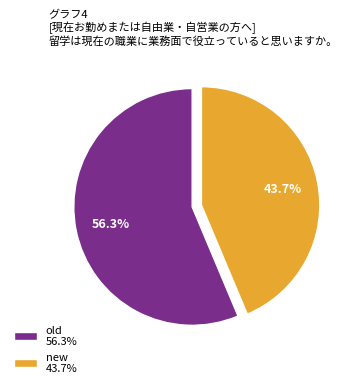

Does old account for over 50% of the chart?

Yes